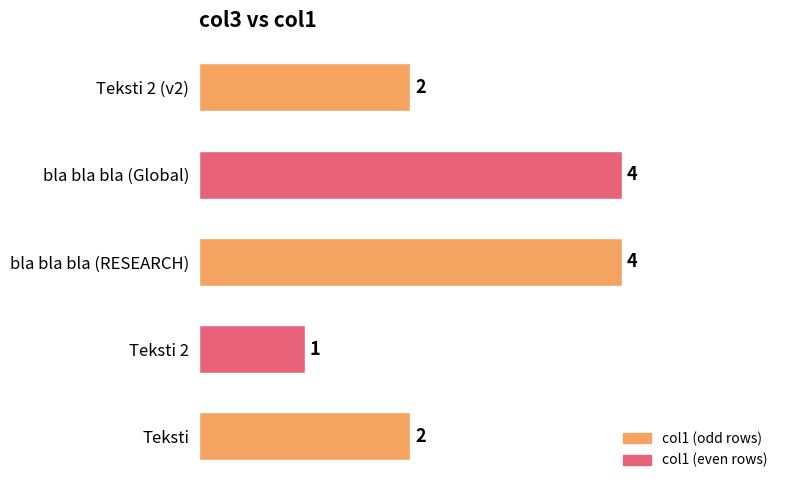

Does the chart contain any negative values?

No